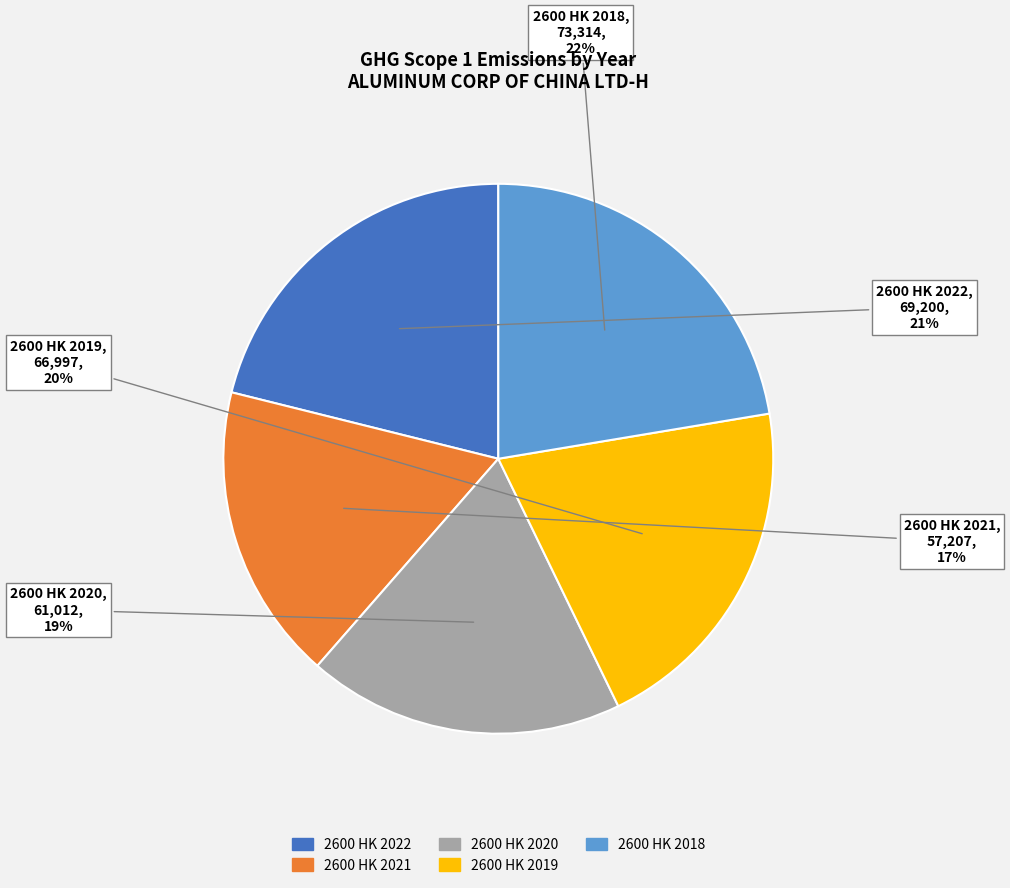

Which has a higher value, 2600 HK 2022 or 2600 HK 2021?

2600 HK 2022